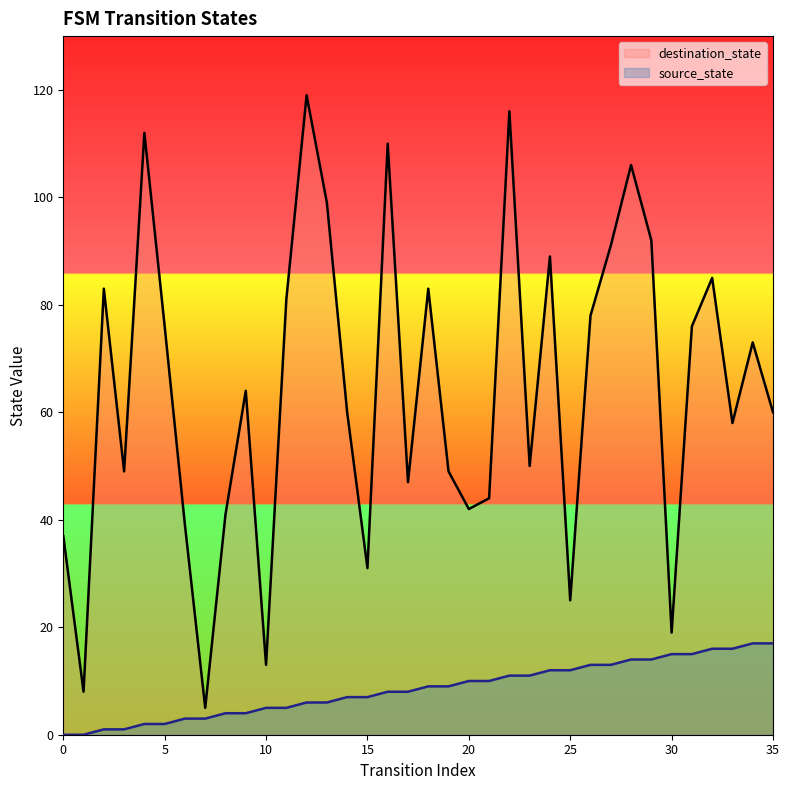

What is the approximate value of destination_state at 27, to the nearest 50?

100